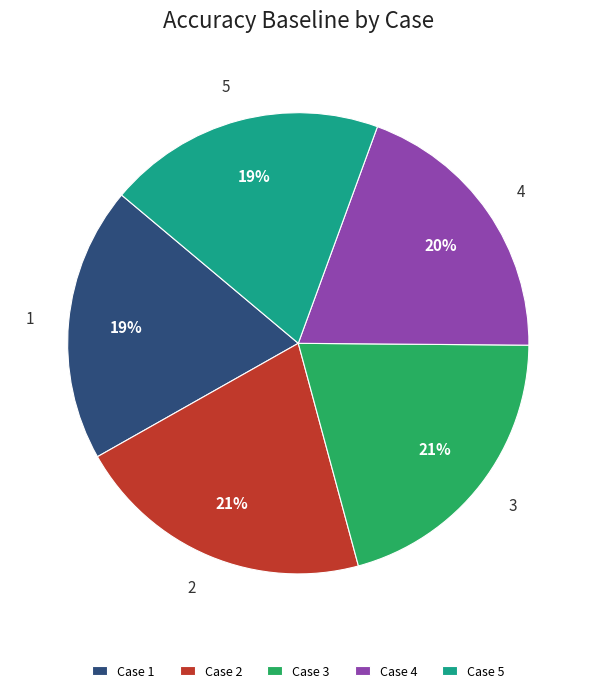

Is the sum of 3 and 5 greater than half?

No